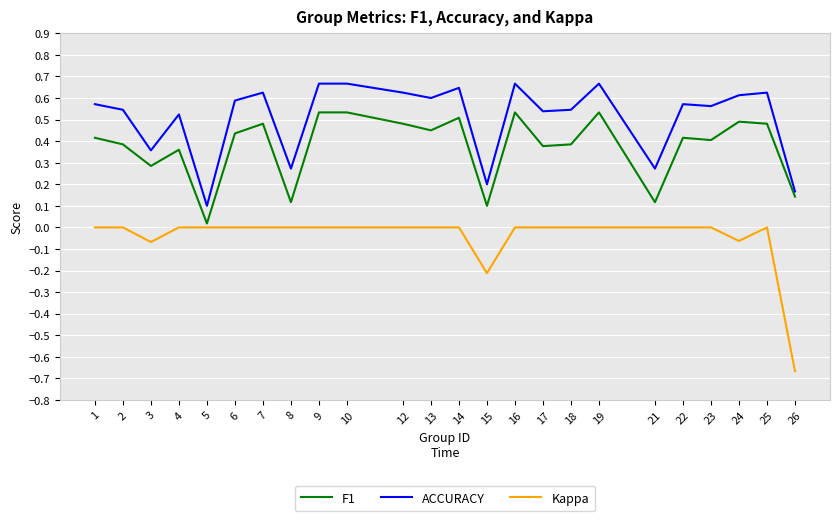

How many ACCURACY values are between 0 and 1?

24